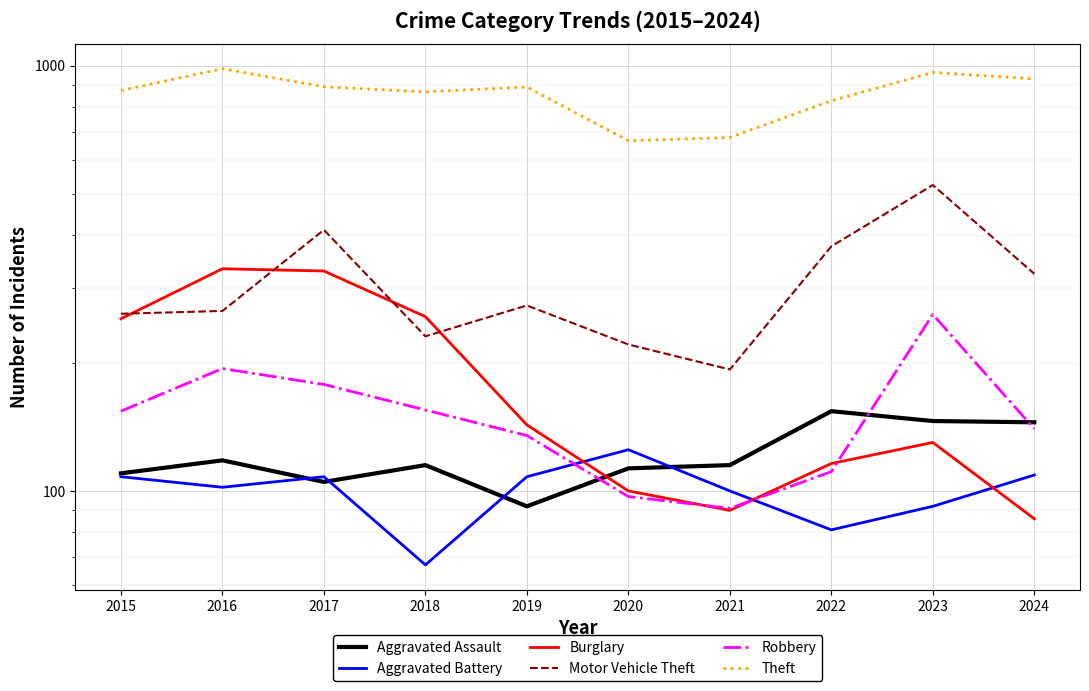

At which category does the chart reach its peak across all series?

2016